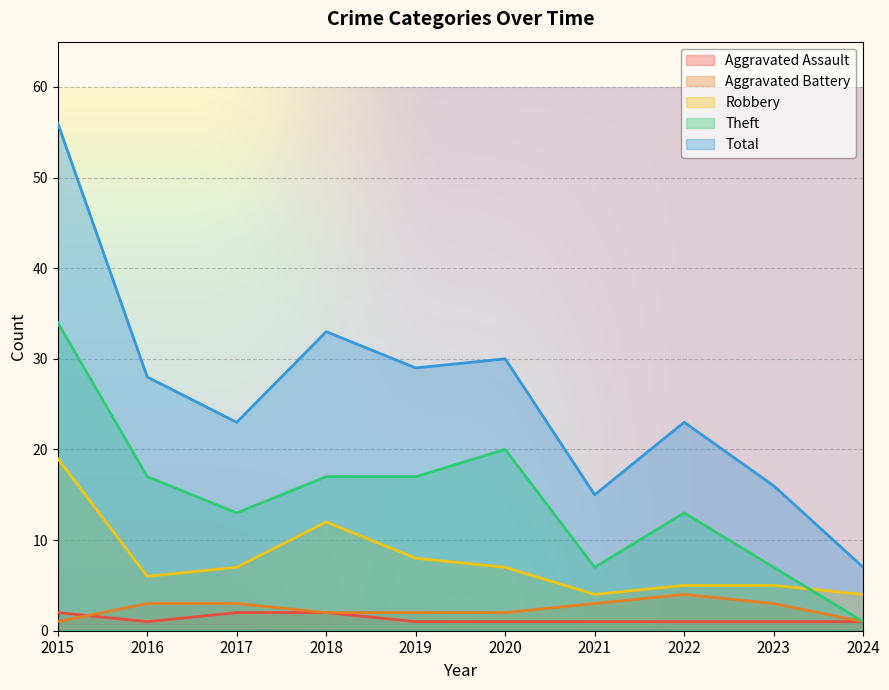

The Aggravated Assault series shows 3 at 2017. True or false?

False